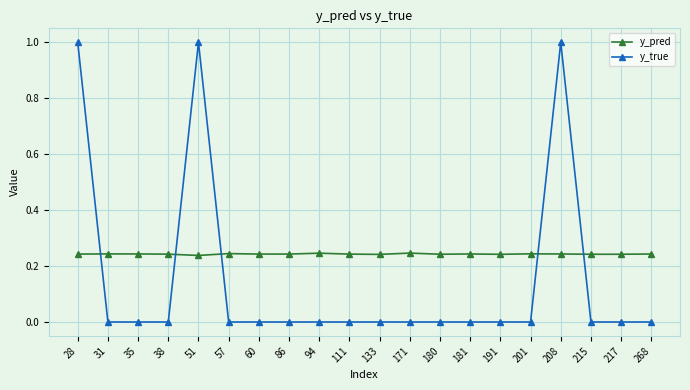

True or false: y_pred has more than 2 points higher than both neighbors.

True